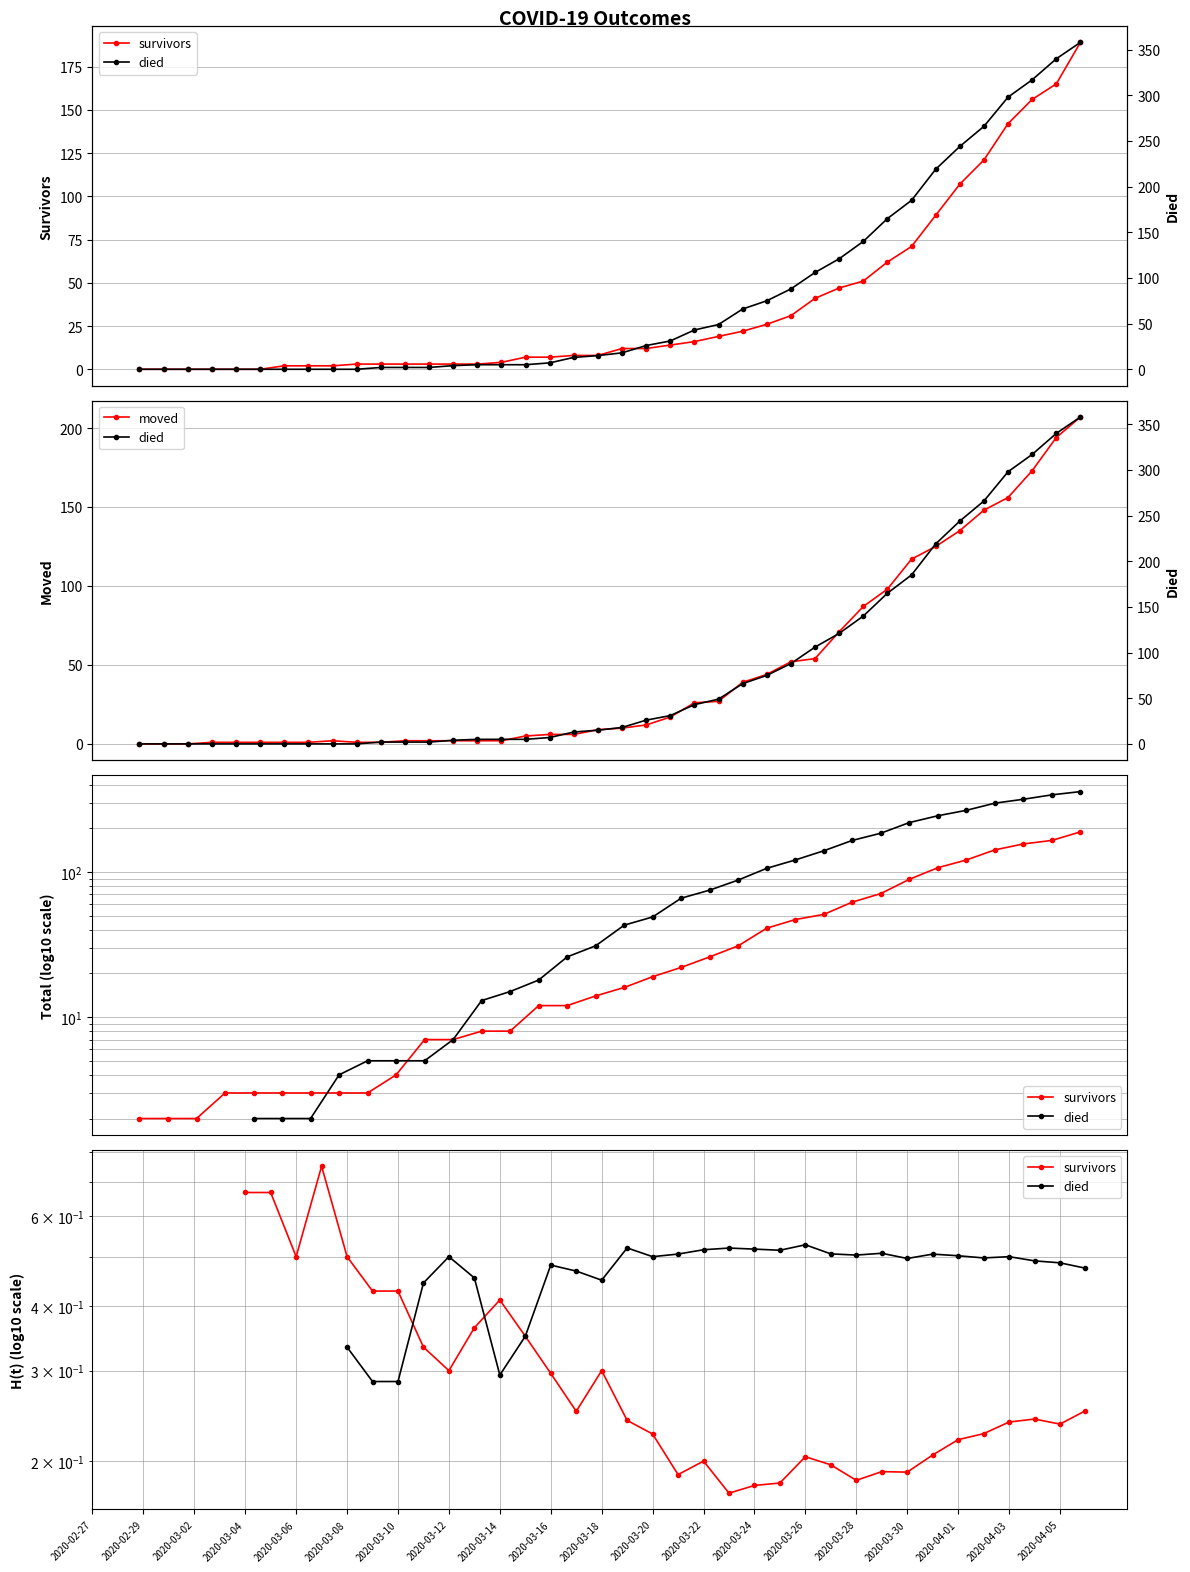

The value of moved at 34 is 213.1. True or false?

False